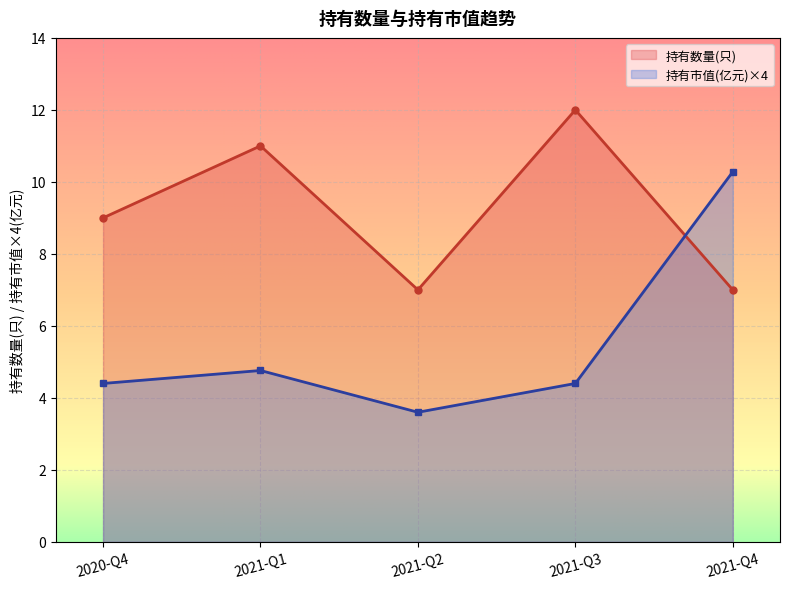

What is the total value across all series at 2020-Q4?

13.4